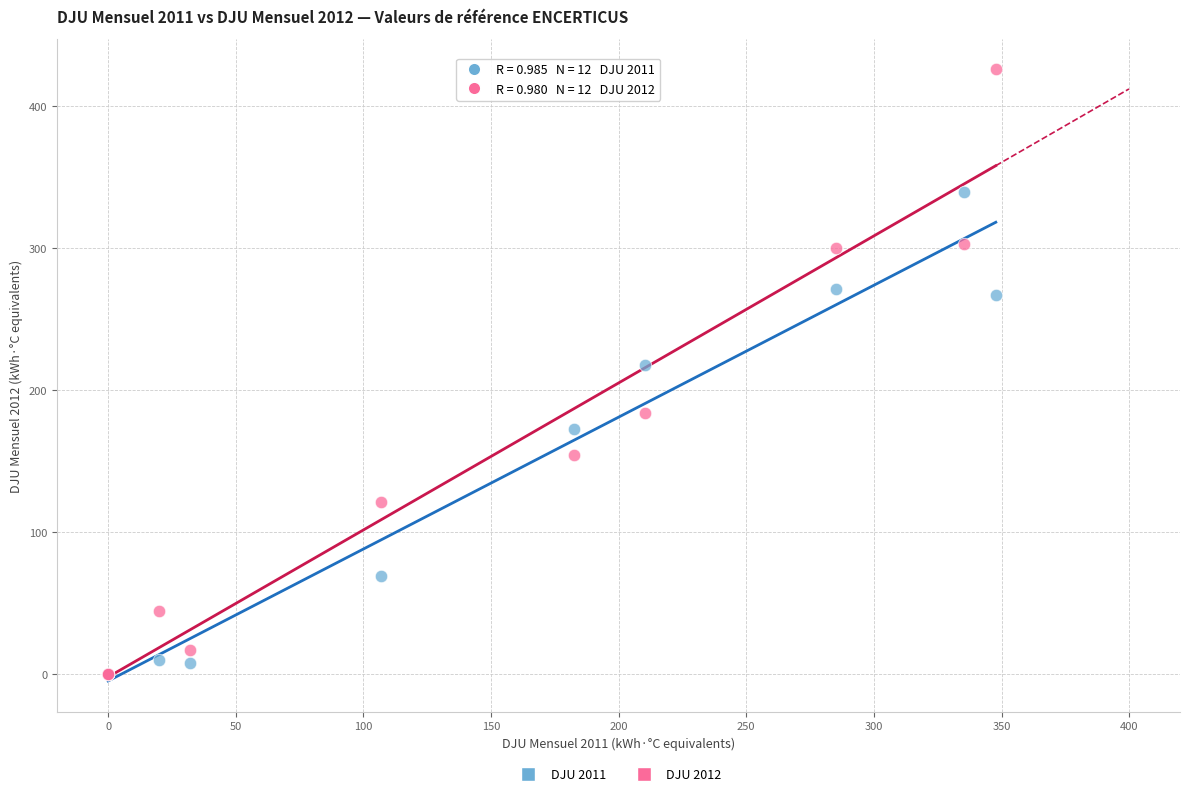

Which series has the largest Y range (max minus min)?

DJU 2012